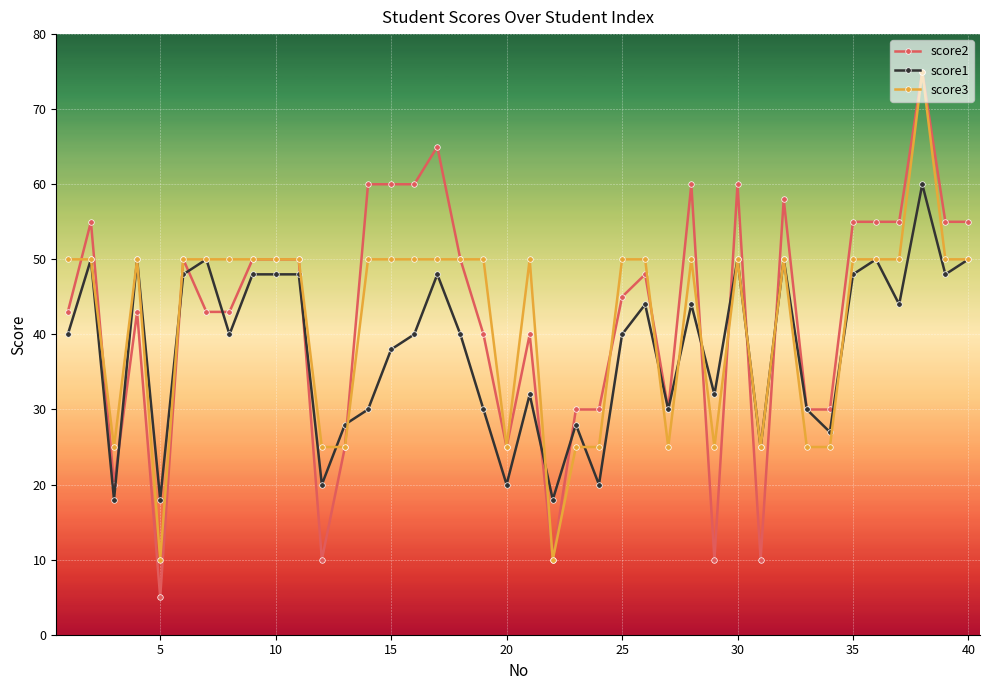

What are all the series names shown in the legend?

score2, score1, score3